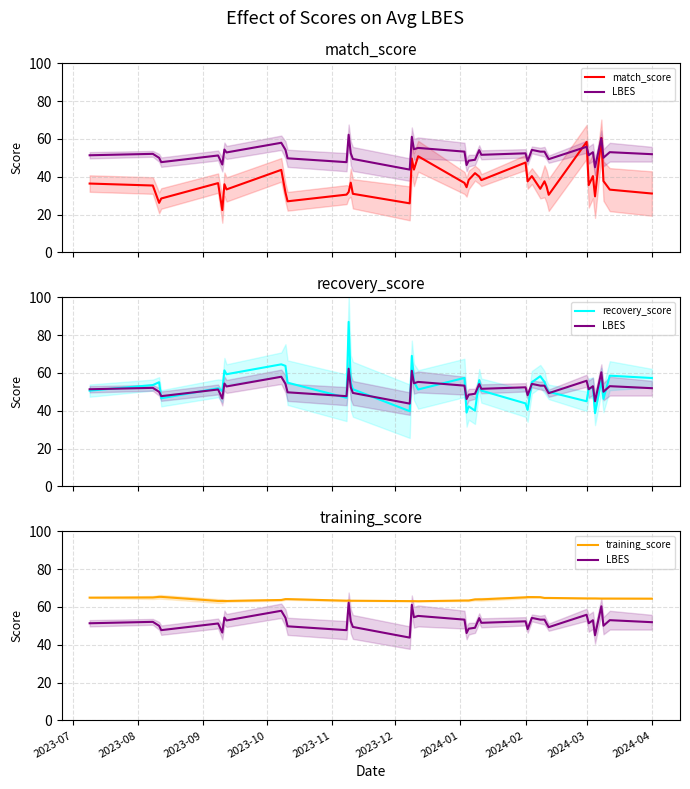

True or false: training_score and match_score intersect in this chart.

False